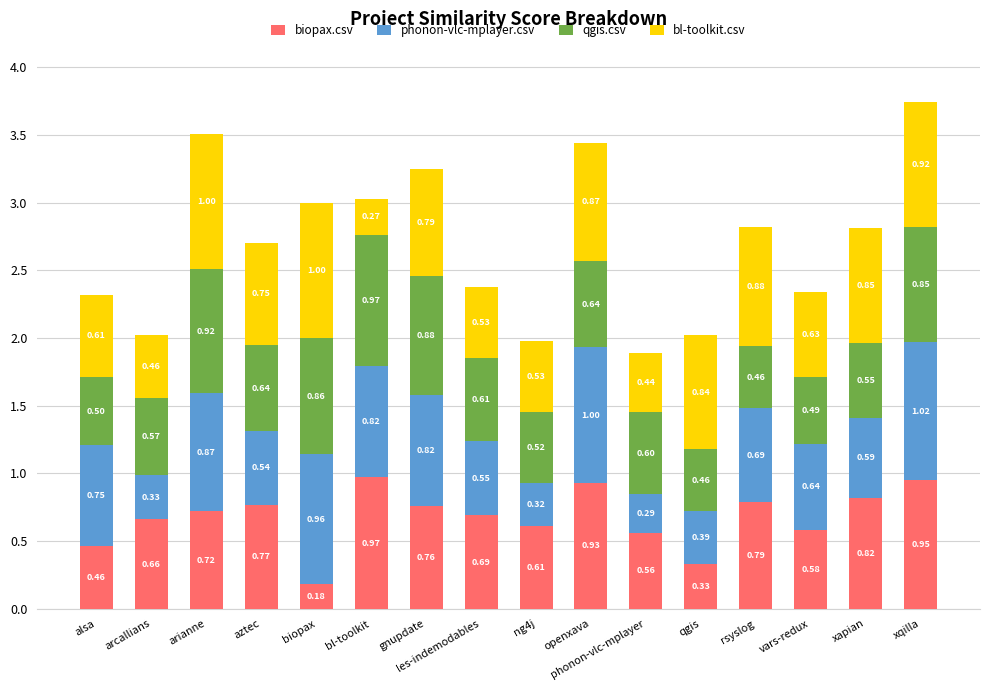

What is the sum of all biopax.csv values?

10.8